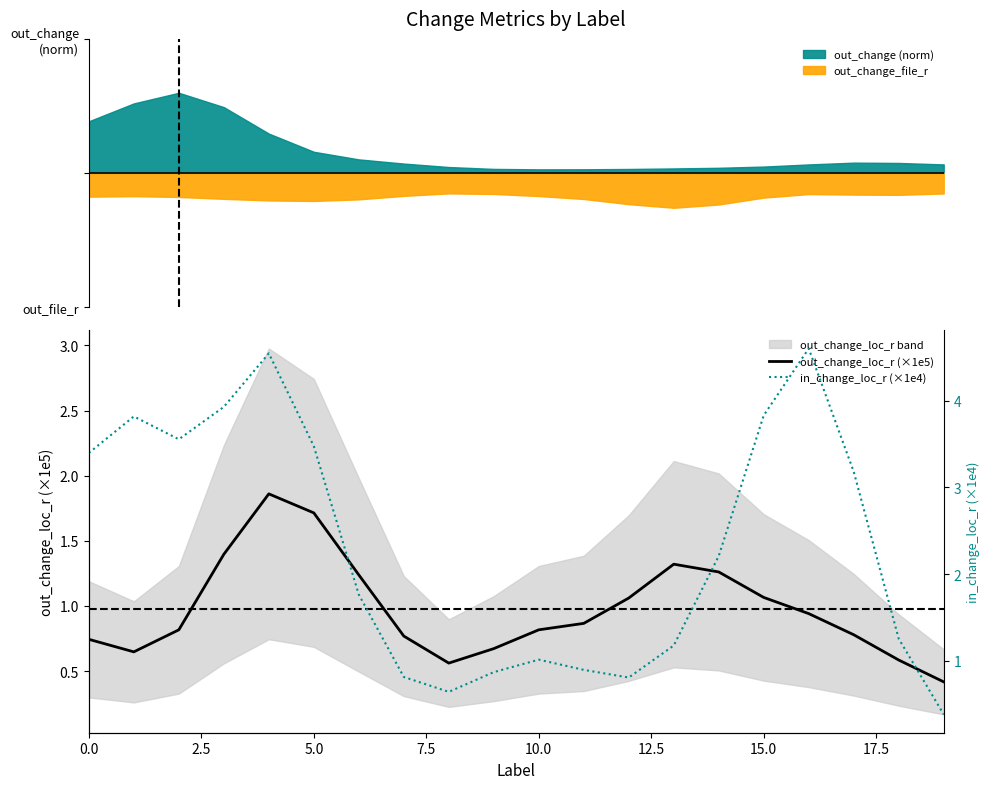

What is the approximate value of out_change_loc_r (×1e5) at 5.0?

1.7